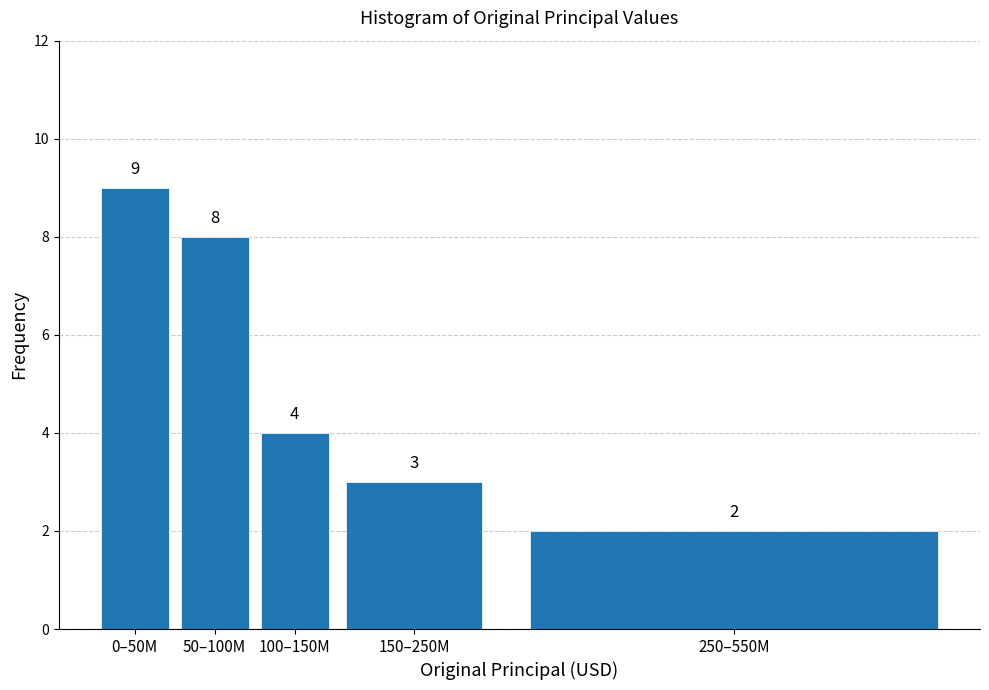

Reading left to right, extract all data points from this chart.

9	8	4	3	2